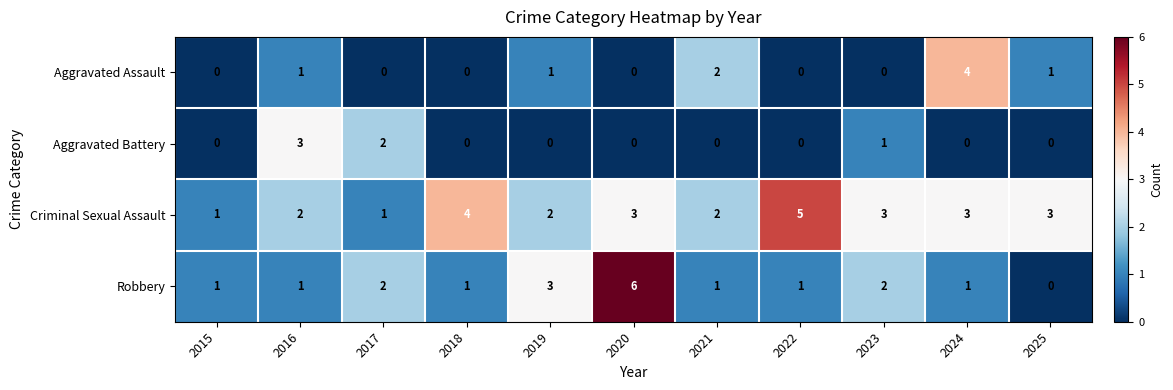

What is the greatest value displayed?

6